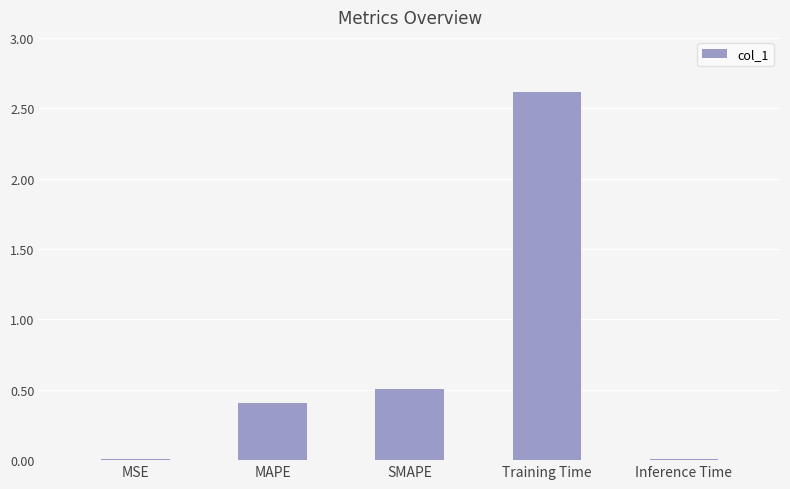

Read the value at SMAPE.

0.5